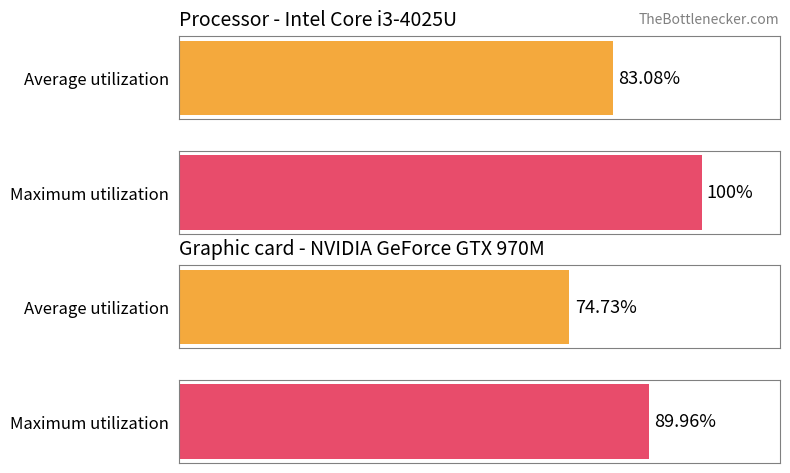

Which series has the largest total across all categories?

Maximum utilization